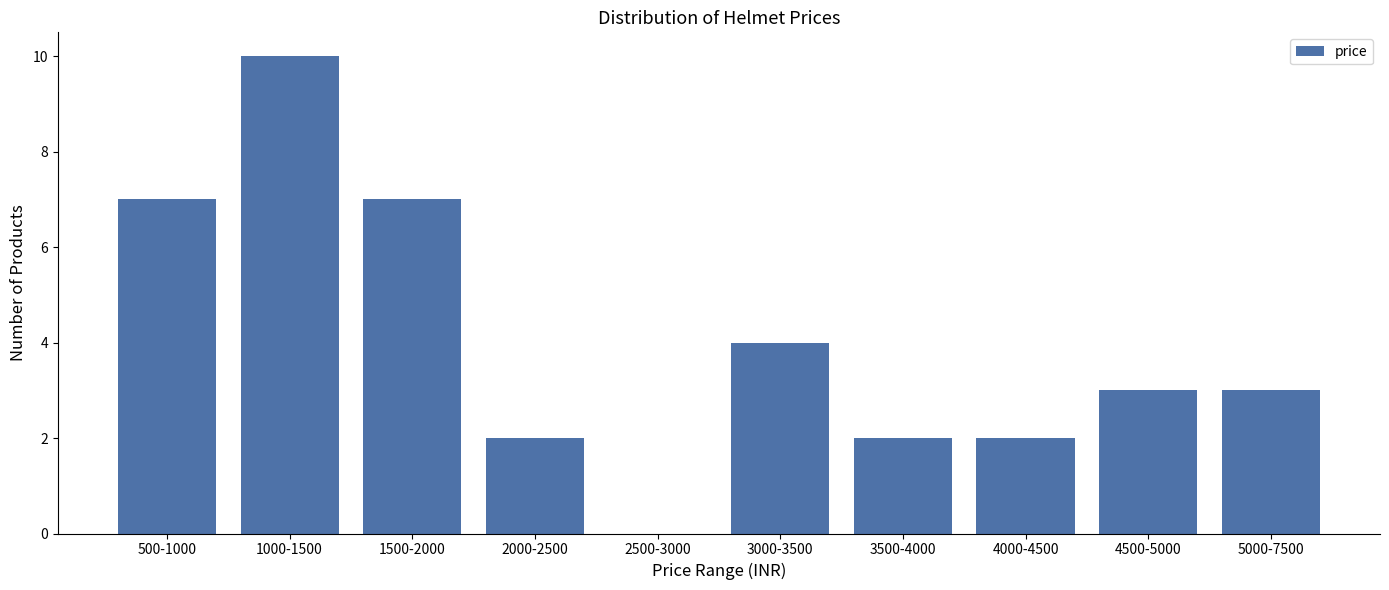

Reading right to left, list all the values displayed in this chart.

5000-7500=3	4500-5000=3	4000-4500=2	3500-4000=2	3000-3500=4	2500-3000=0	2000-2500=2	1500-2000=7	1000-1500=10	500-1000=7